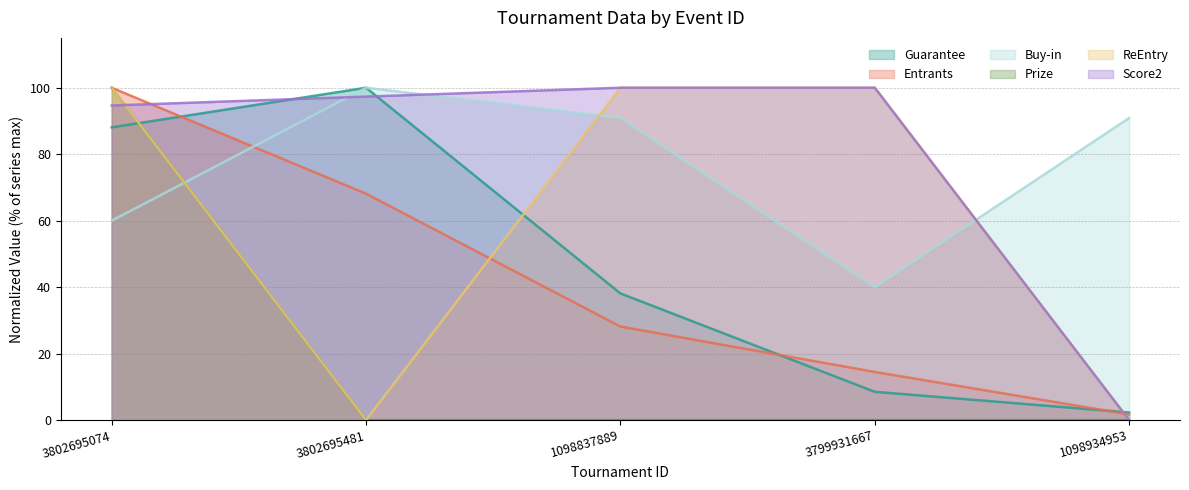

The value of Score2 at 1098934953 is 43.9. True or false?

False